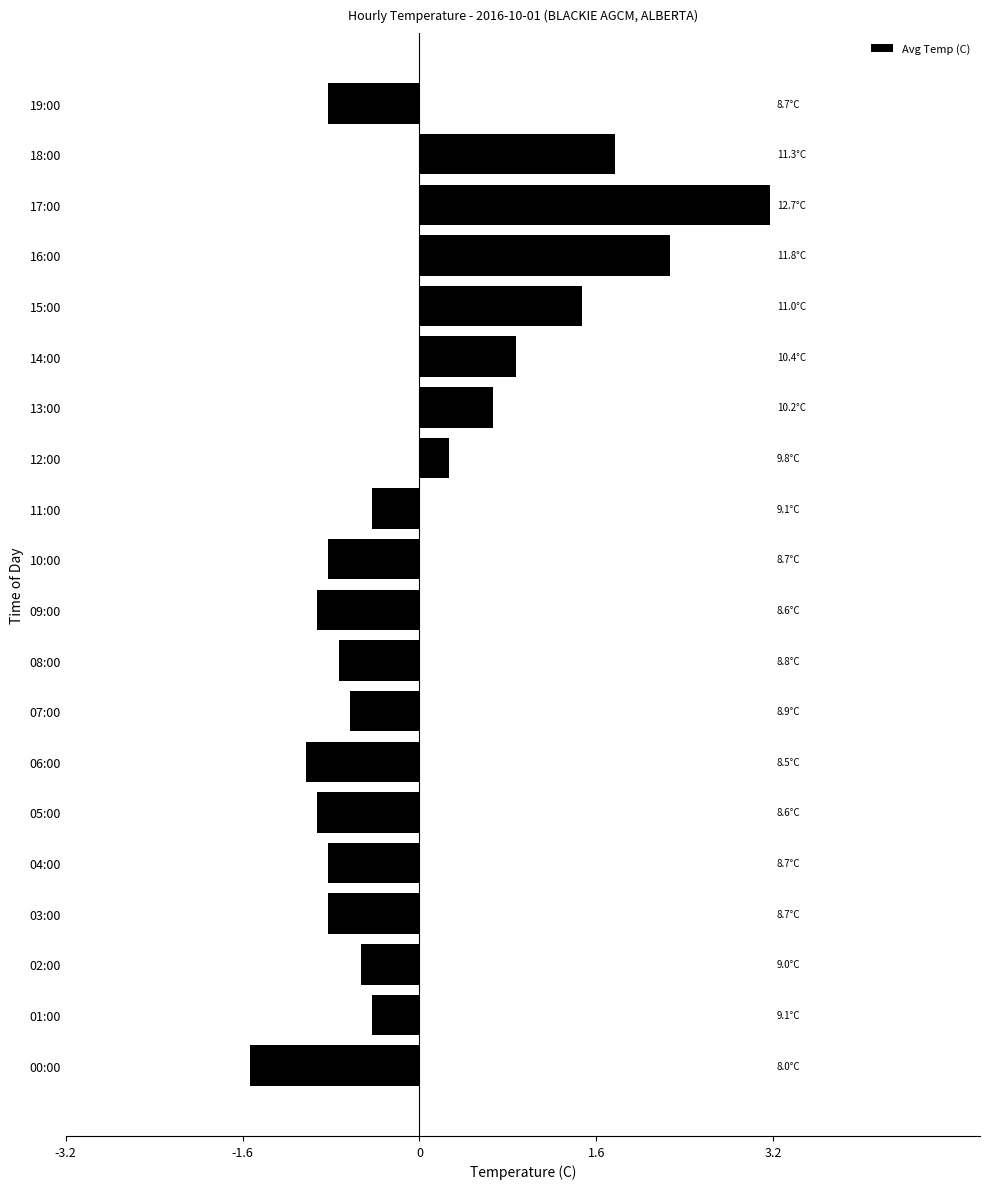

Is it true that the value at 05:00 is -0.3?

False